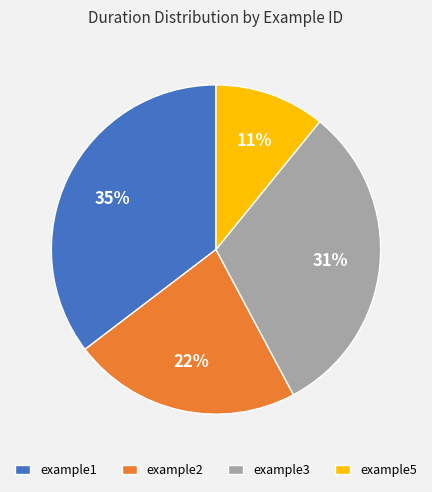

Count the number of slices in the pie.

4